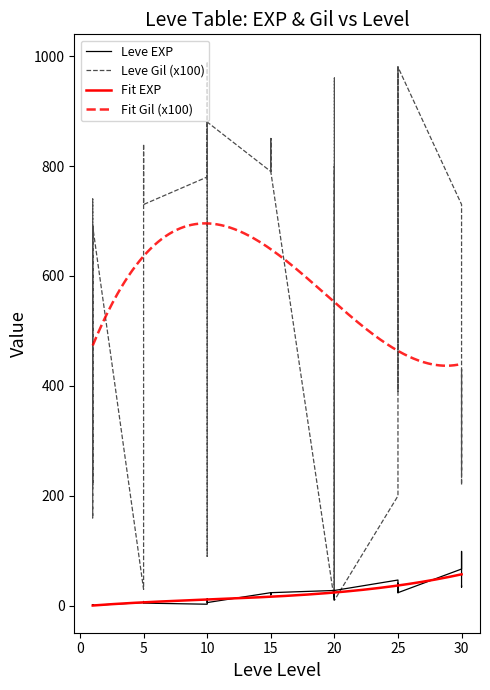

Reading right to left, transcribe all the data shown in this chart.

Leve EXP: 36	34	99	67	24	36	41	24	36	47	28	12	28	28	16	28	24	20	21	24	21	24	6	6	13	9	9	3	5	6	6	8	6	6	1	2	1	1	2	1
Leve Gil (hundreds): 240	430	220	730	980	390	630	980	390	200	10	960	10	10	800	10	790	790	850	790	850	790	880	880	90	990	990	780	730	840	840	460	30	30	690	740	160	690	220	690